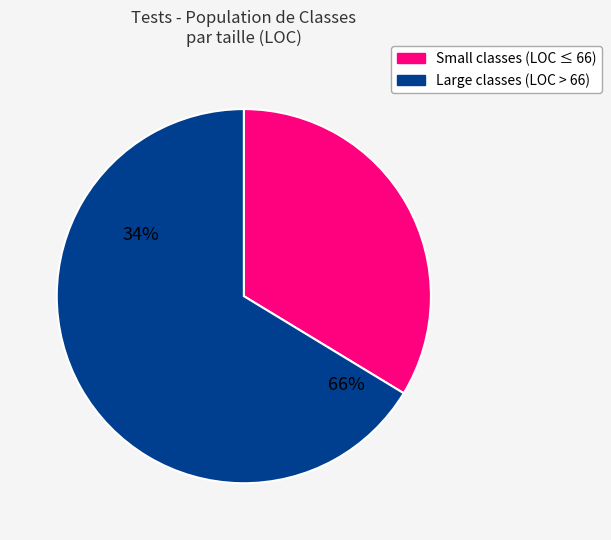

Is there a majority slice in this chart?

Yes